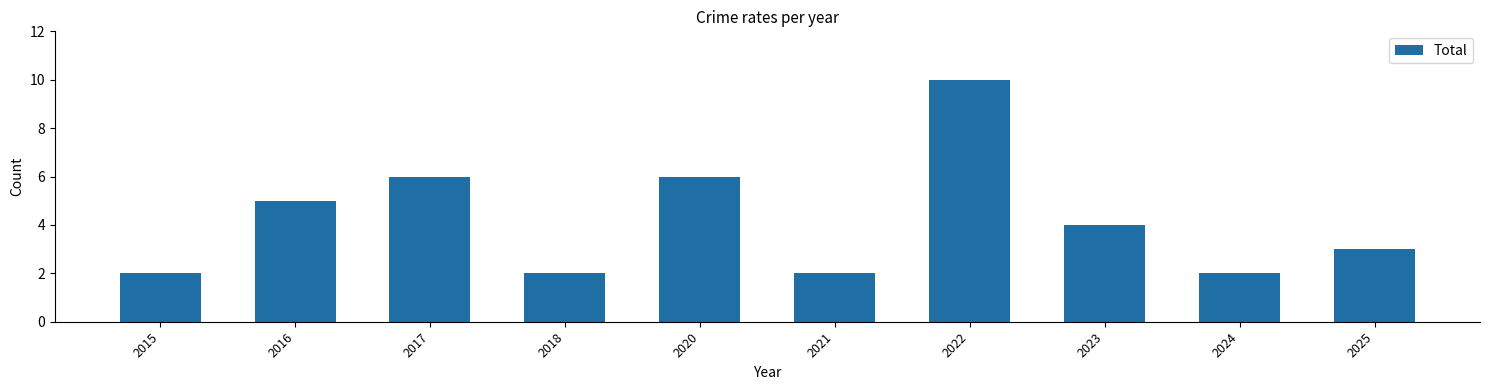

Which category has the highest value across all series?

2022